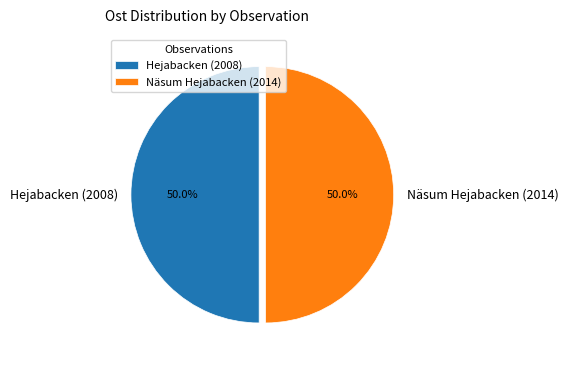

Is the sum of Näsum Hejabacken (2014) and Hejabacken (2008) greater than half?

Yes